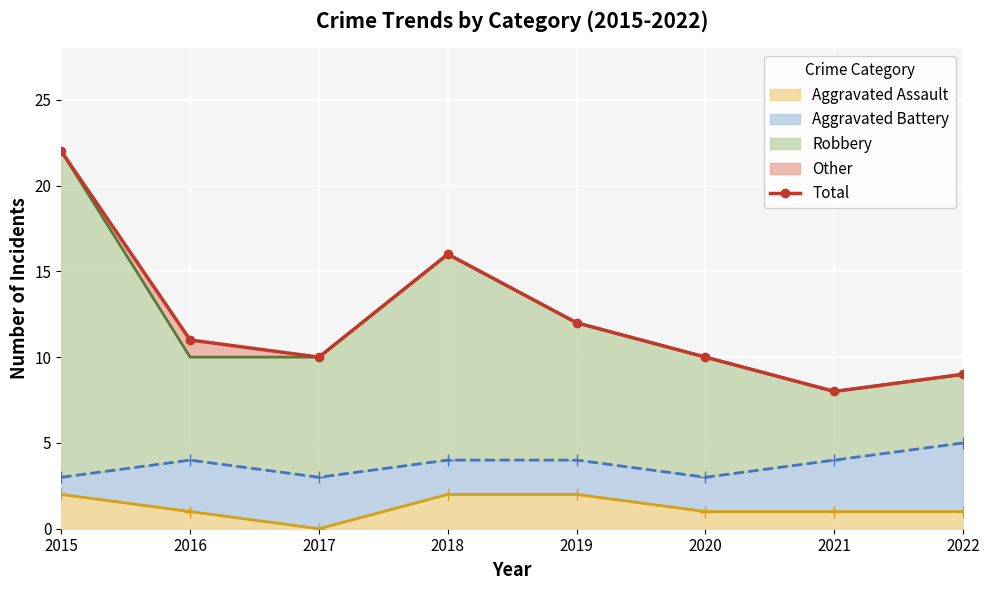

What is the maximum value shown in the chart?

22